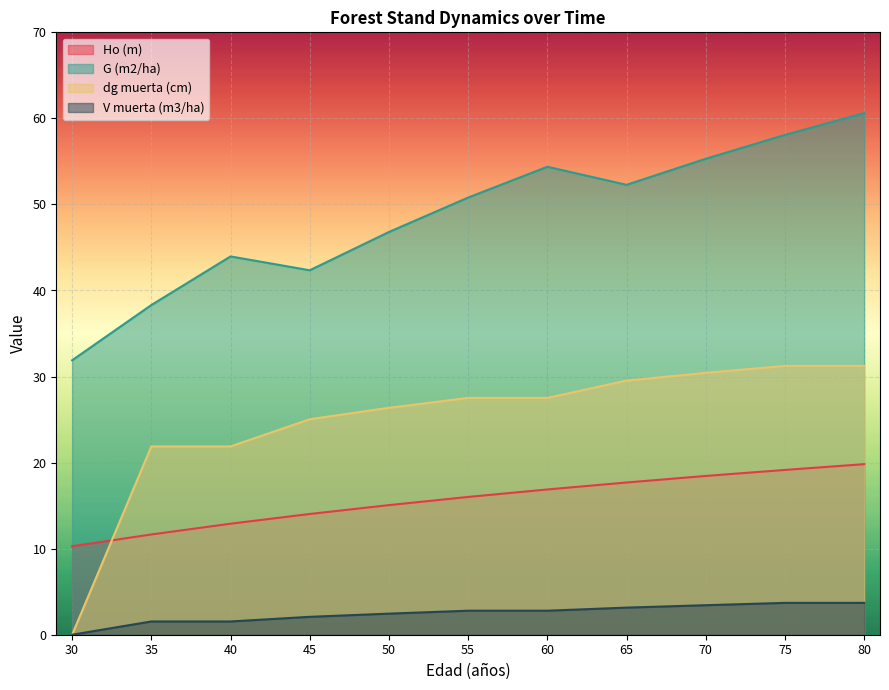

At which category does the chart reach its peak across all series?

80